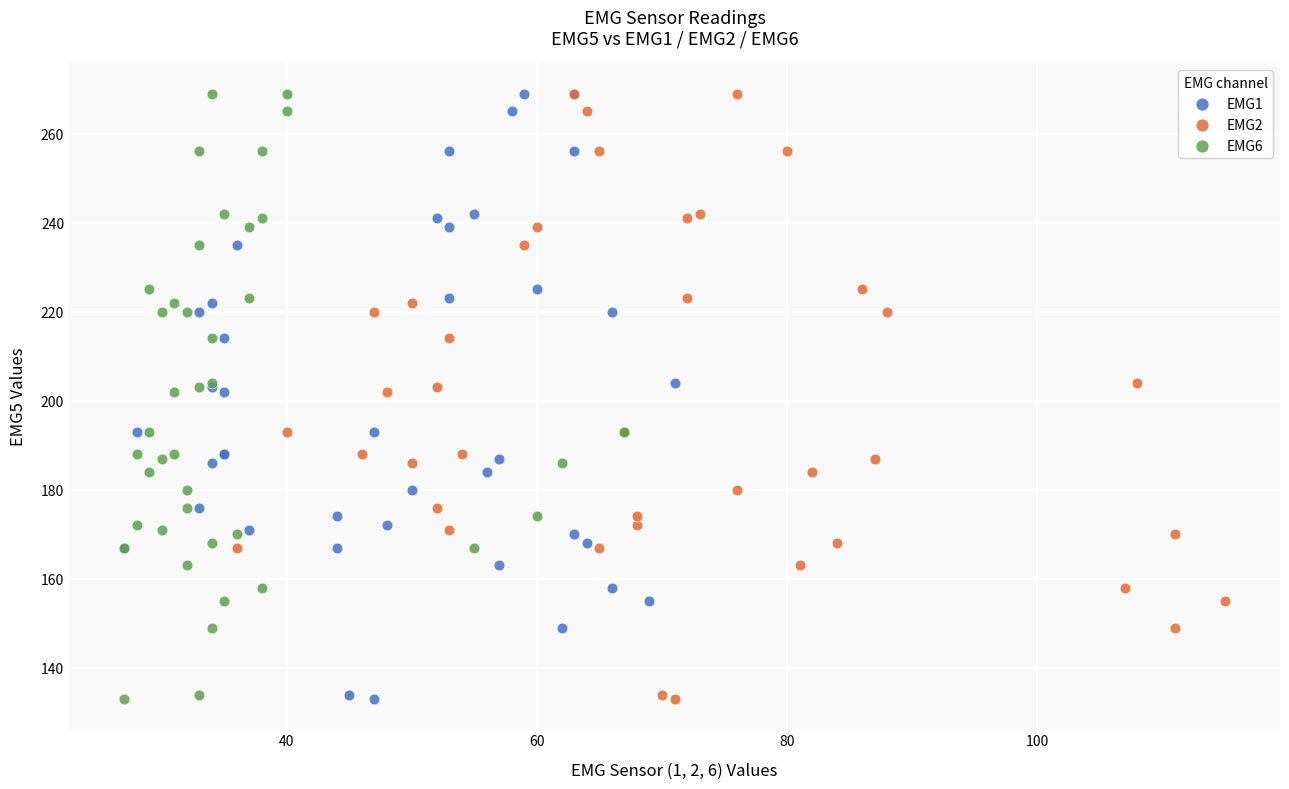

What are all the series names shown in the legend?

EMG1, EMG2, EMG6